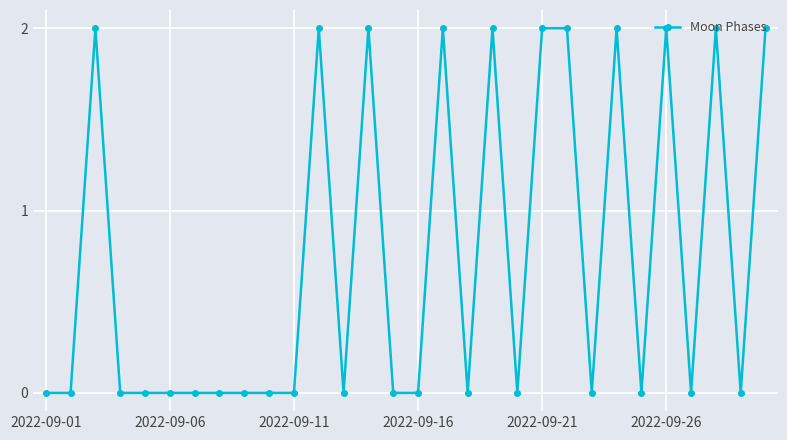

How many series are shown in this chart?

1